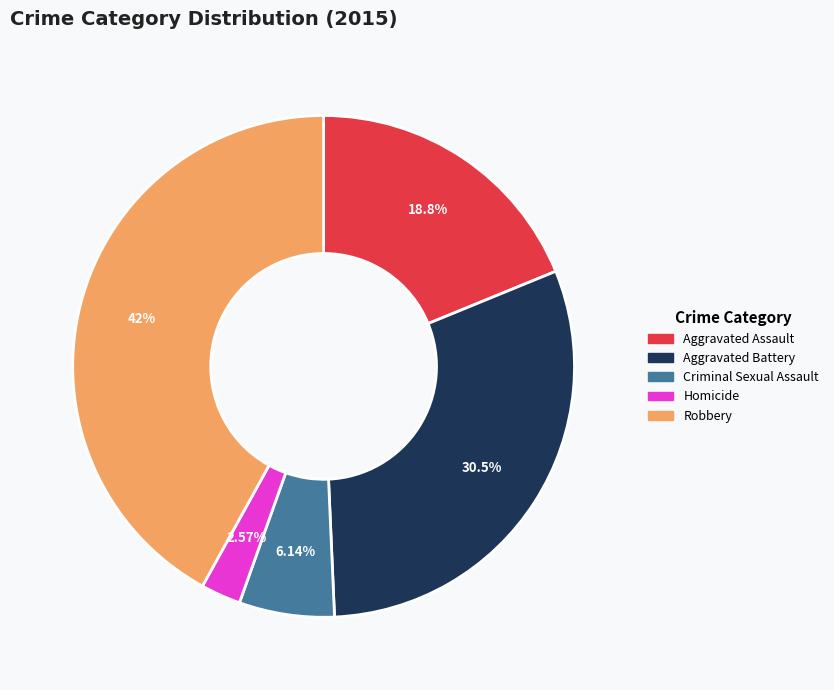

Between Robbery and Aggravated Battery, which is larger?

Robbery